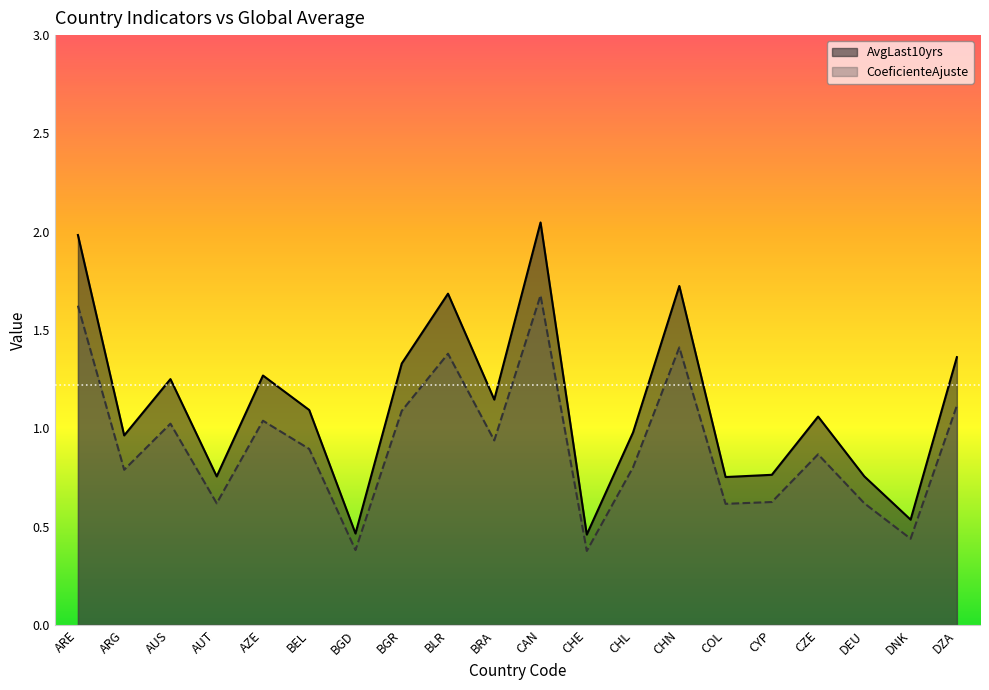

What is the value of the CoeficienteAjuste point at the 7th from the left?

0.4